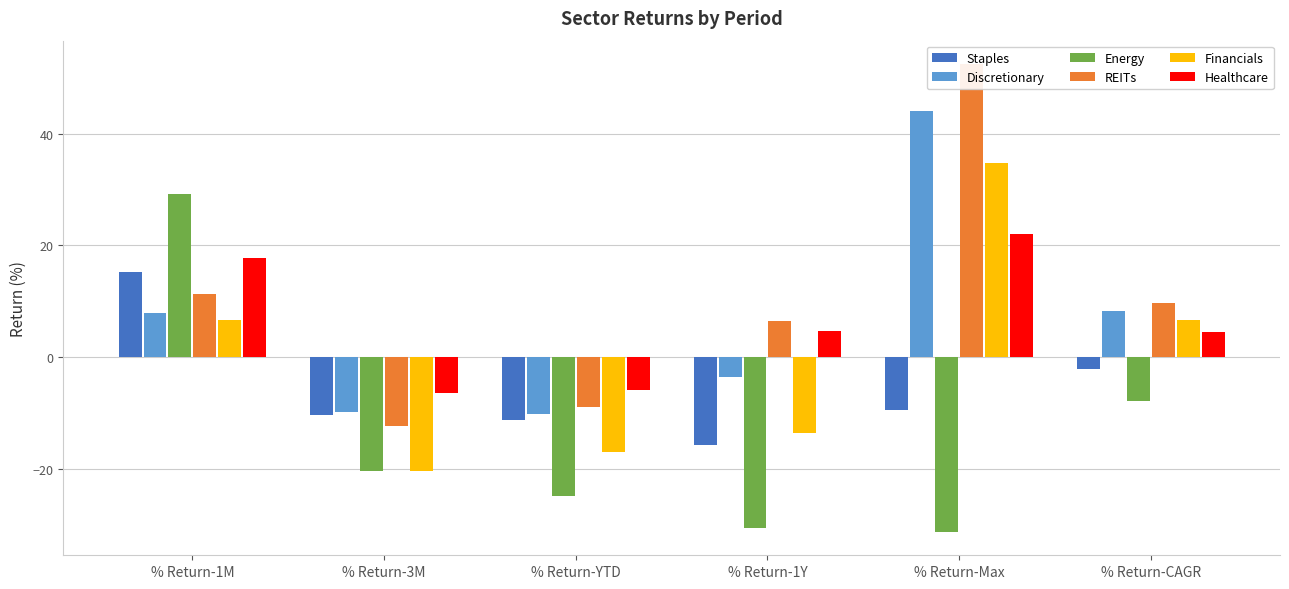

At which label does Healthcare reach its peak?

% Return-Max